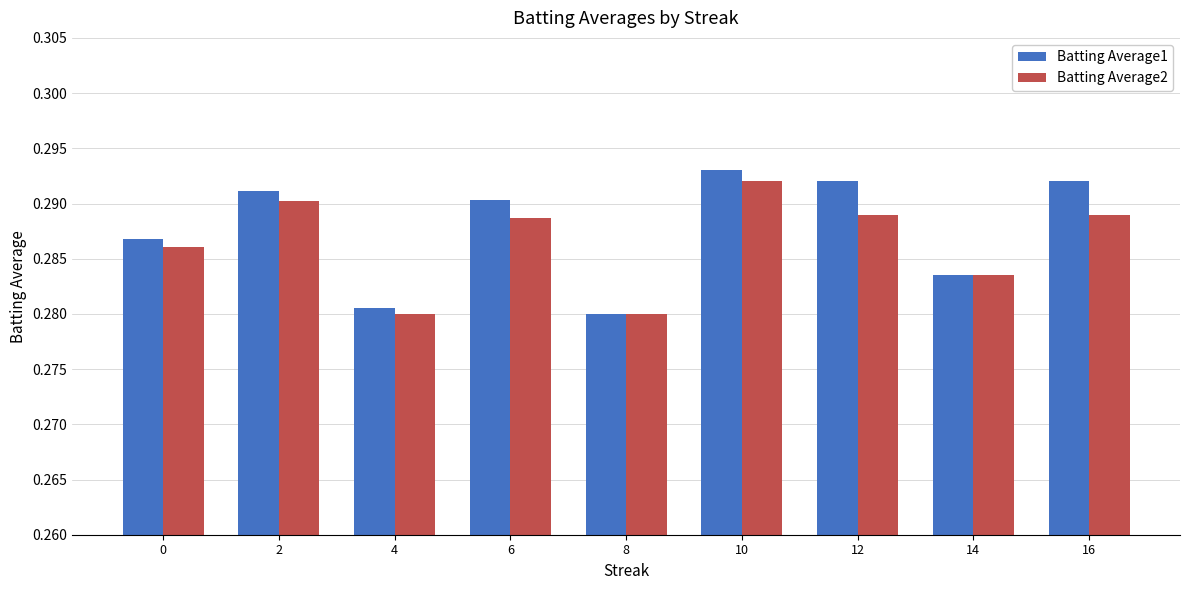

Rank the series at 12 from highest to lowest value.

Batting Average1, Batting Average2